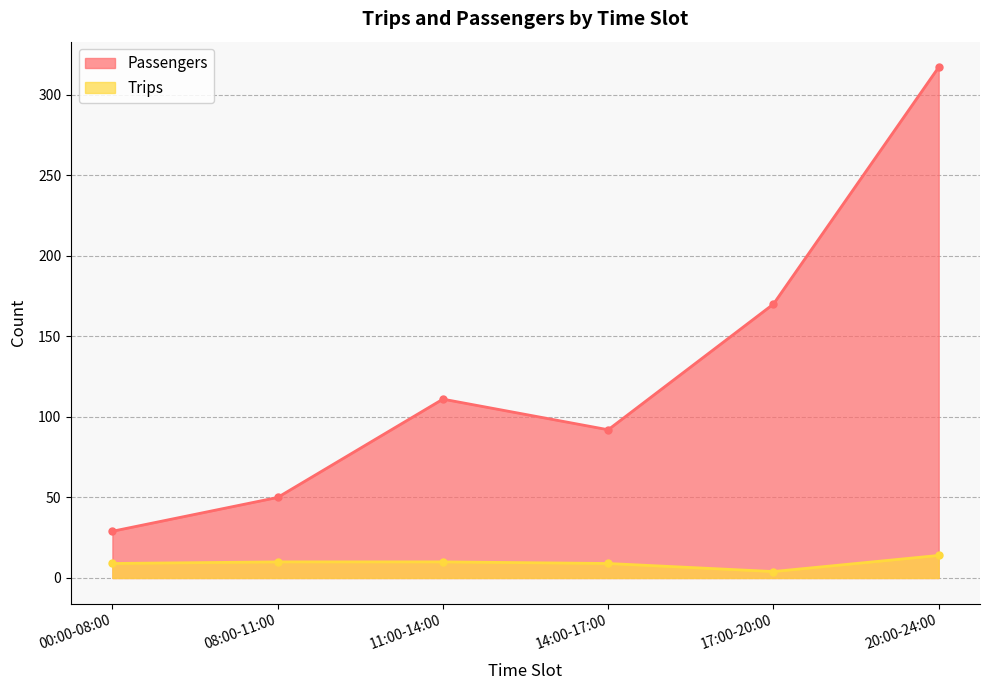

At 14:00-17:00, list the series in order from largest to smallest.

Passengers, Trips